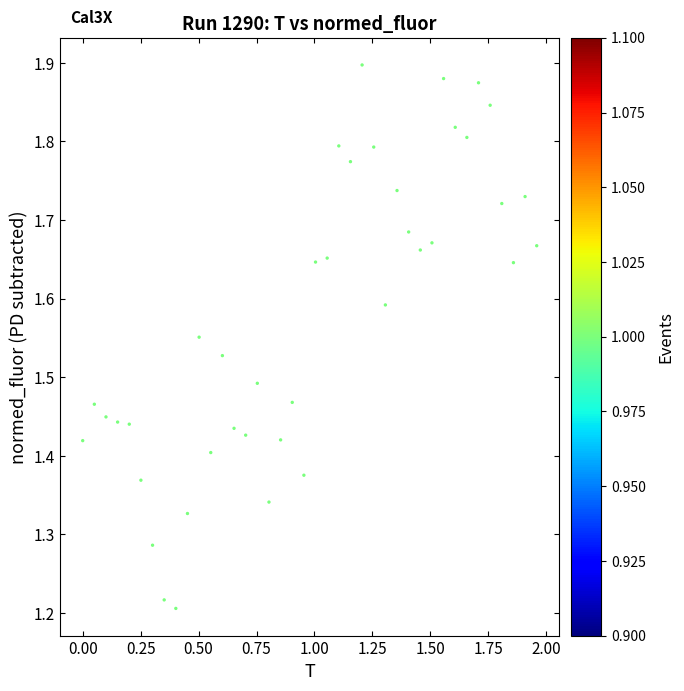

What is the range of X values (max minus min)?

2.0